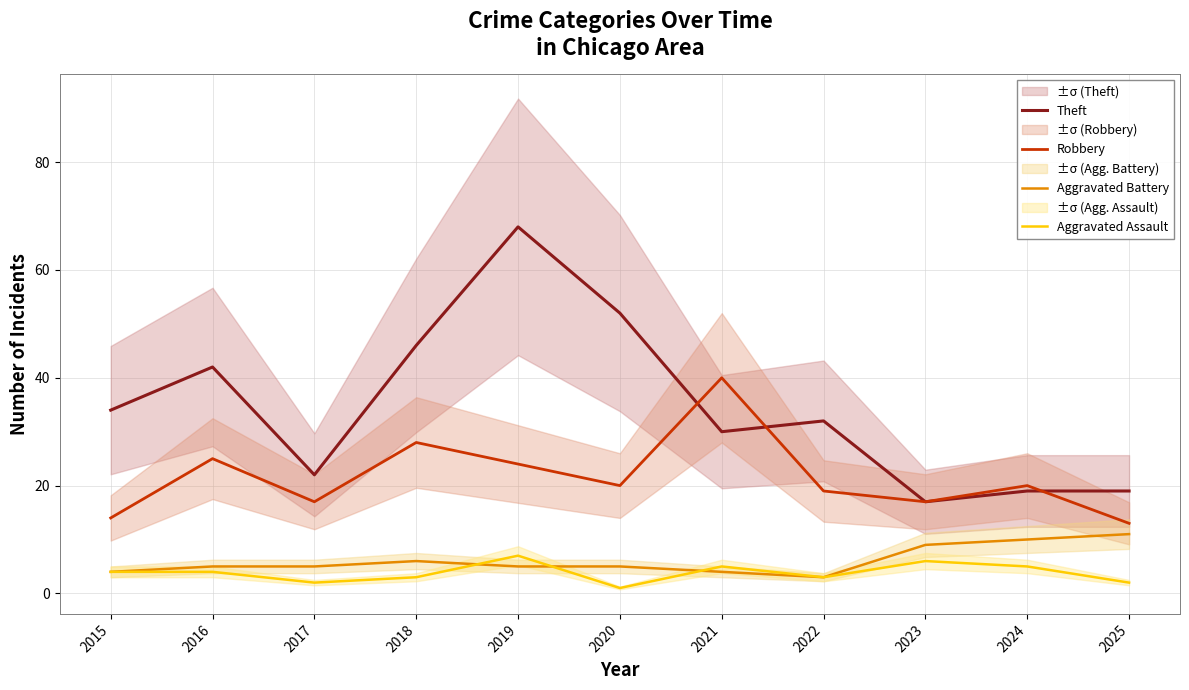

At how many categories does at least one series exceed 1?

11